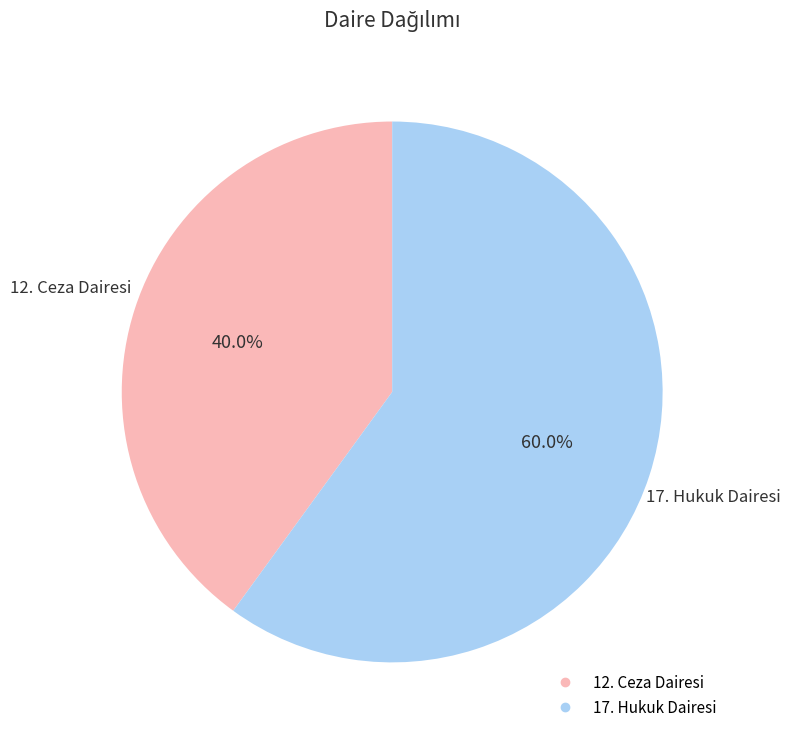

True or false: 17. Hukuk Dairesi accounts for 60% of the total.

True